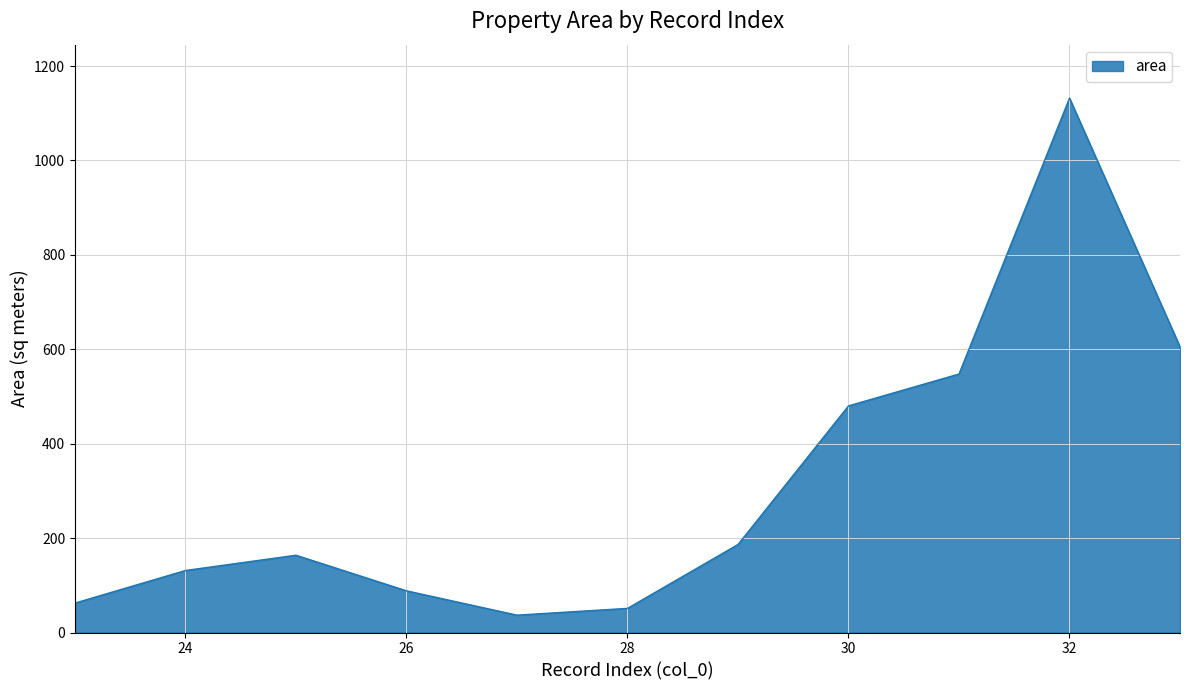

What is the smallest value displayed?

36.8